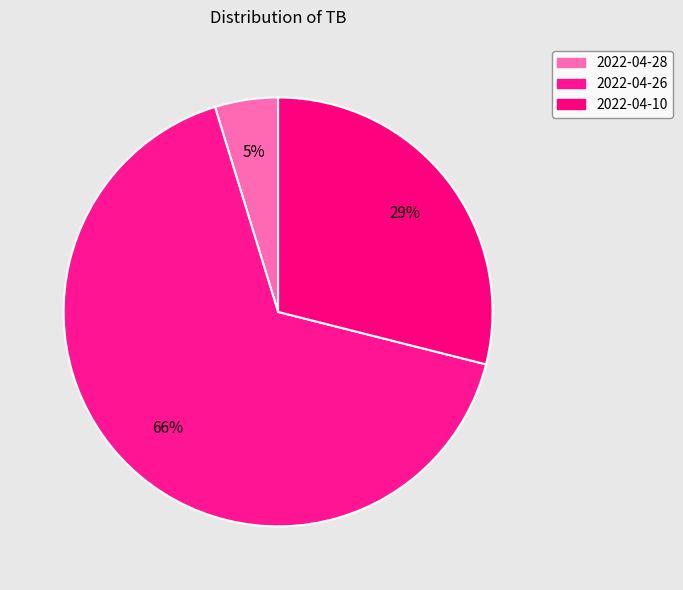

Which category has the smallest portion of the pie?

2022-04-28